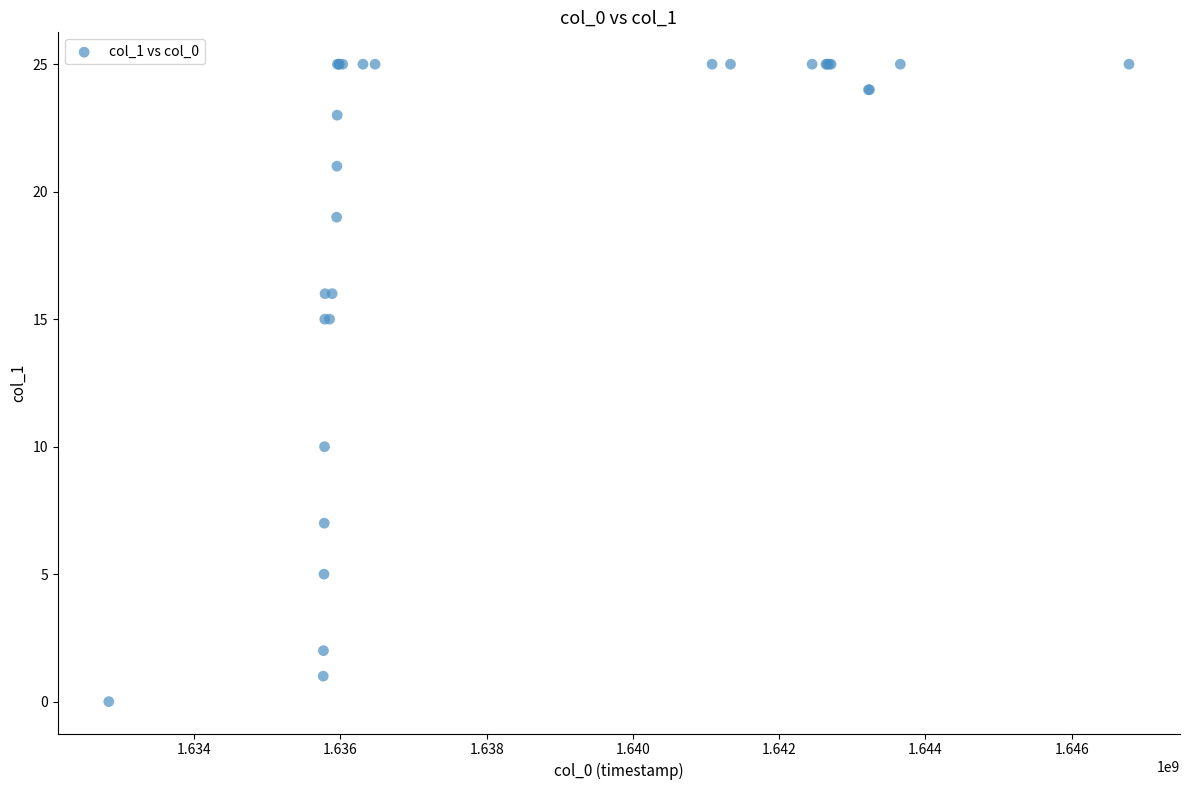

What Y value in the scatter plot is closest to 12?

10